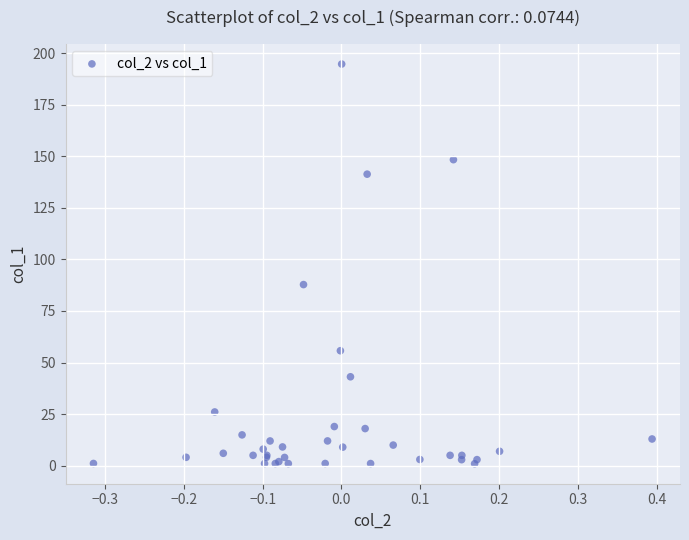

What Y value in the scatter plot is closest to 97?

87.8